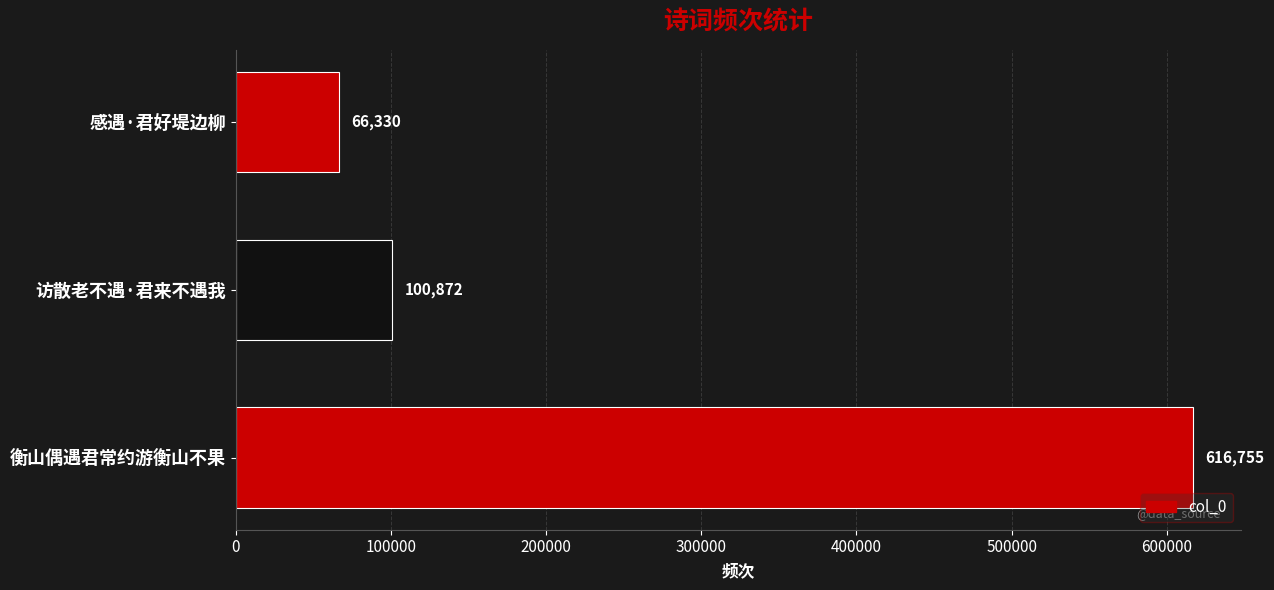

What is the sum of all values?

783957